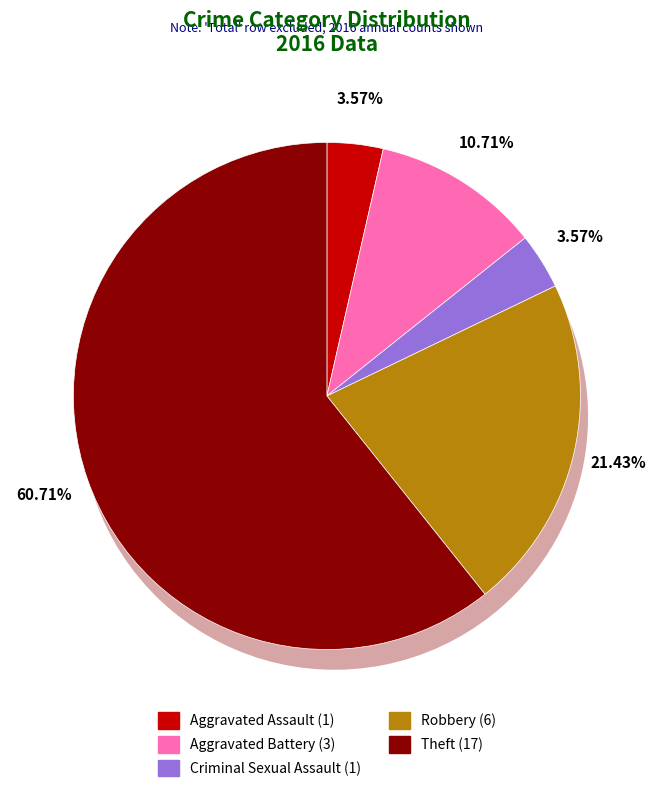

Which slice is the smallest?

Aggravated Assault